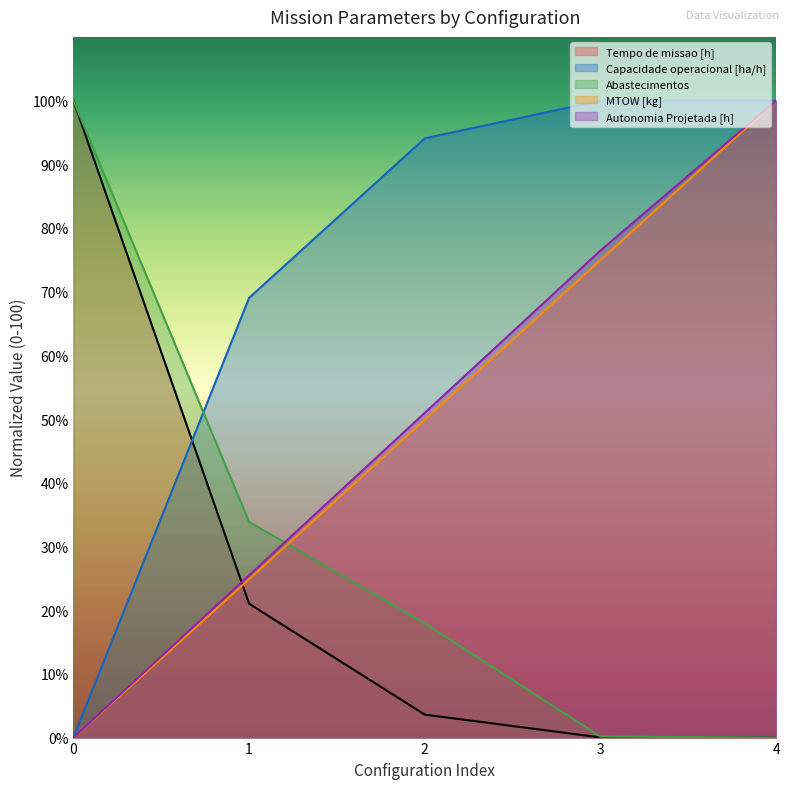

What is the total value across all series at 3?

251.6